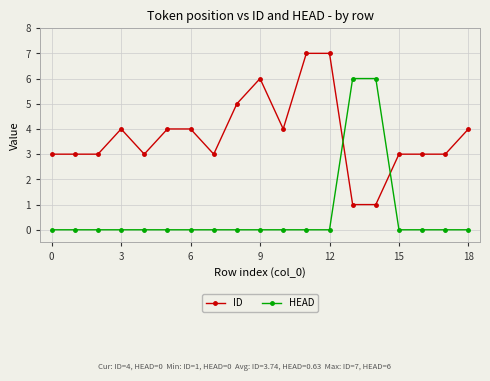

True or false: ID has more than 0 interior local peaks.

True